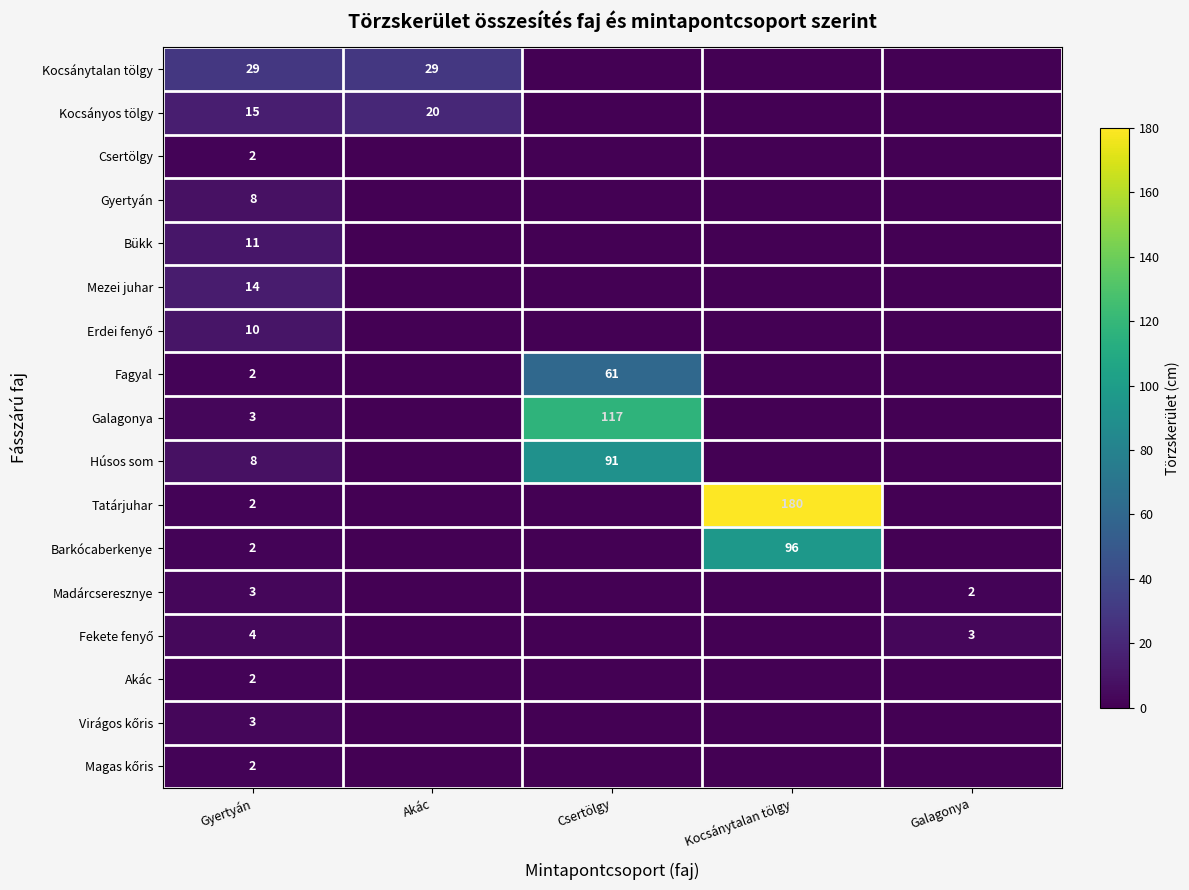

Is it true that Csertölgy equals 3 at Gyertyán?

False